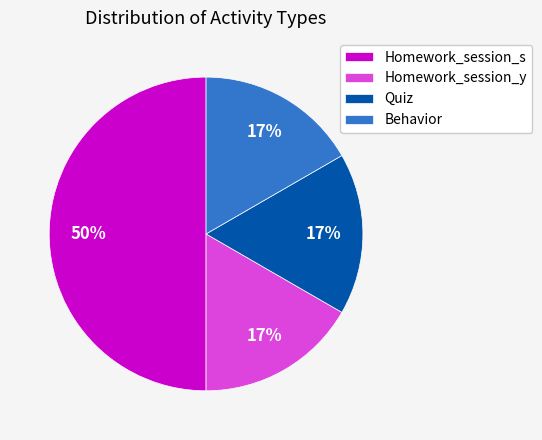

Does Behavior represent more than half of the total?

No